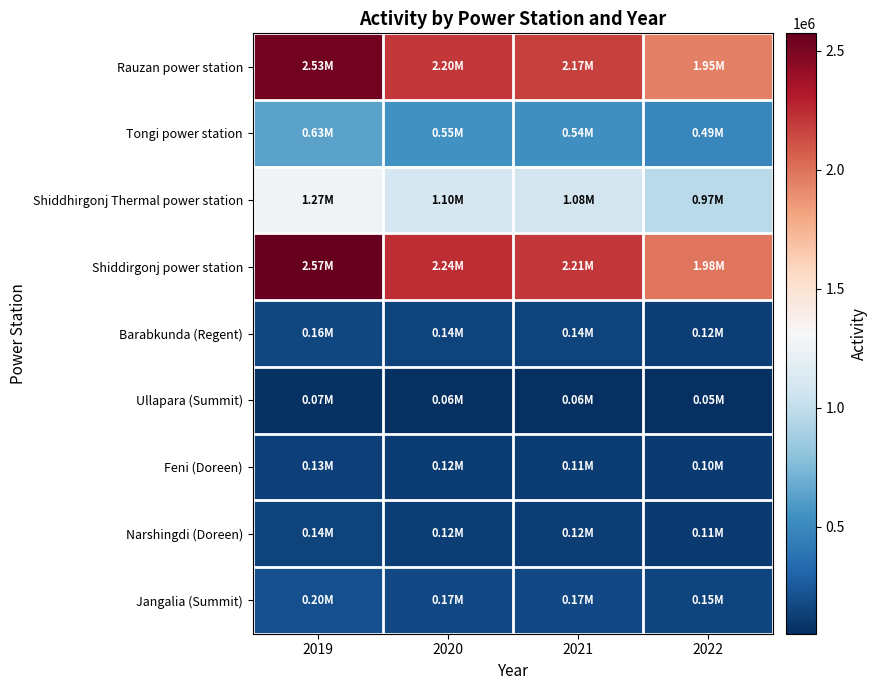

Rank the series by their maximum value, from lowest to highest.

Ullapara (Summit), Feni (Doreen), Narshingdi (Doreen), Barabkunda (Regent), Jangalia (Summit), Tongi power station, Shiddhirgonj Thermal power station, Rauzan power station, Shiddirgonj power station